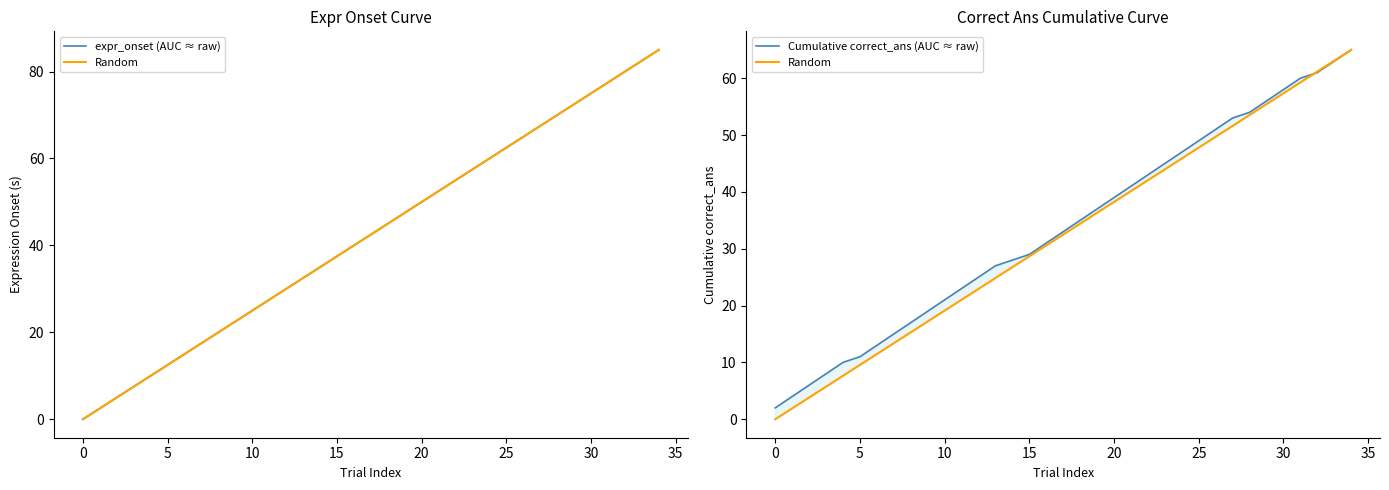

True or false: expr_onset (AUC ≈ raw) and Cumulative correct_ans (AUC ≈ raw) cross at least once.

False